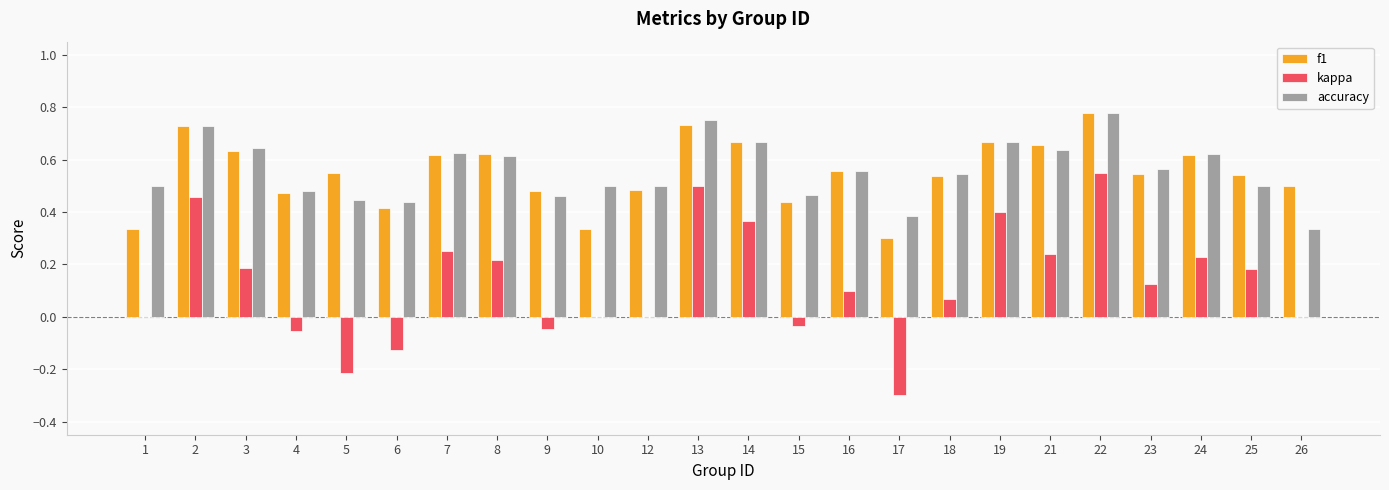

True or false: f1 has a value of 0.3 at 10.

True